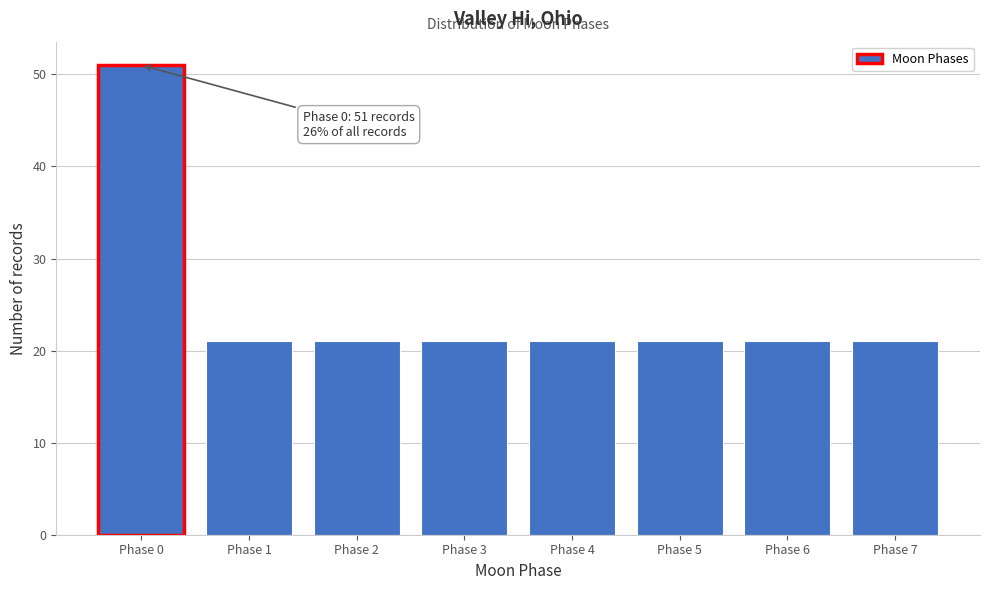

Reading right to left, list all the values displayed in this chart.

21	21	21	21	21	21	21	51